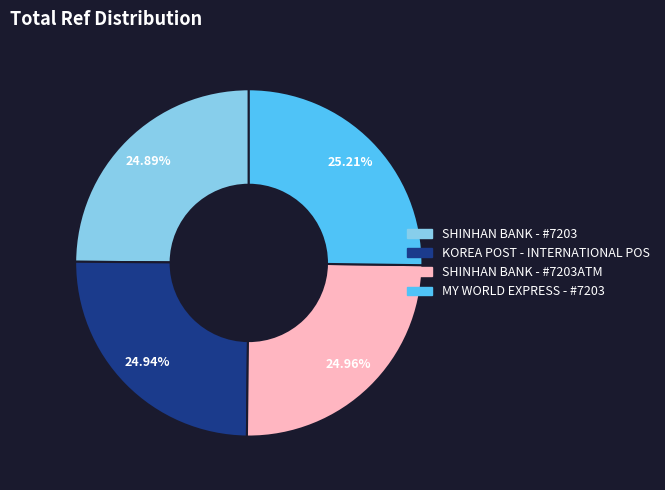

Does MY WORLD EXPRESS - #7203 represent more than half of the total?

No